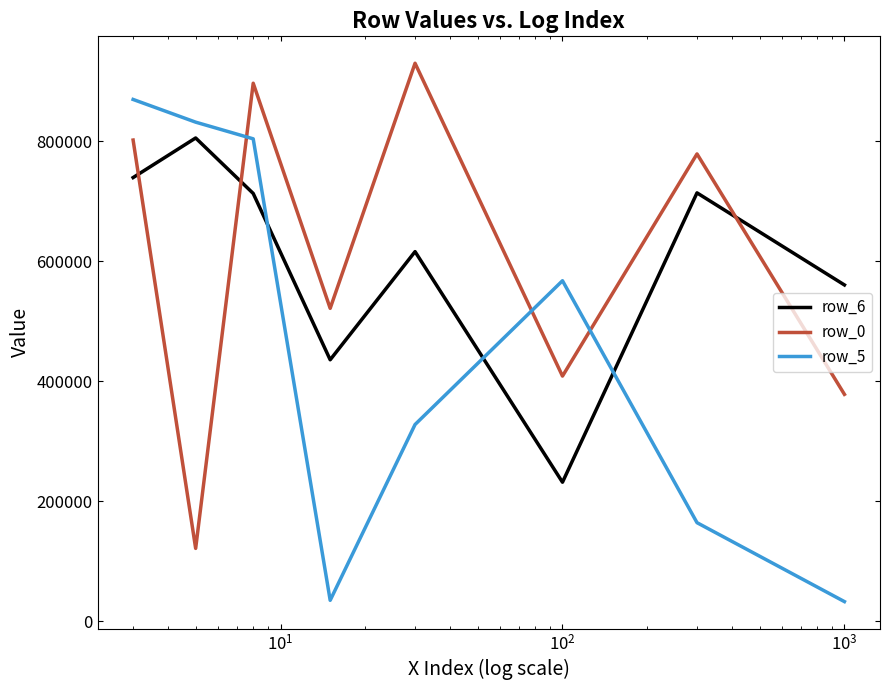

What is the highest value of the row_0 series?

930241